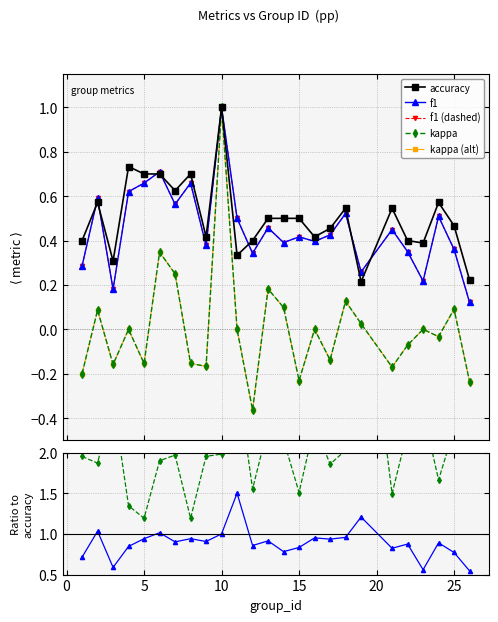

The accuracy series shows 0.4 at 16. True or false?

True